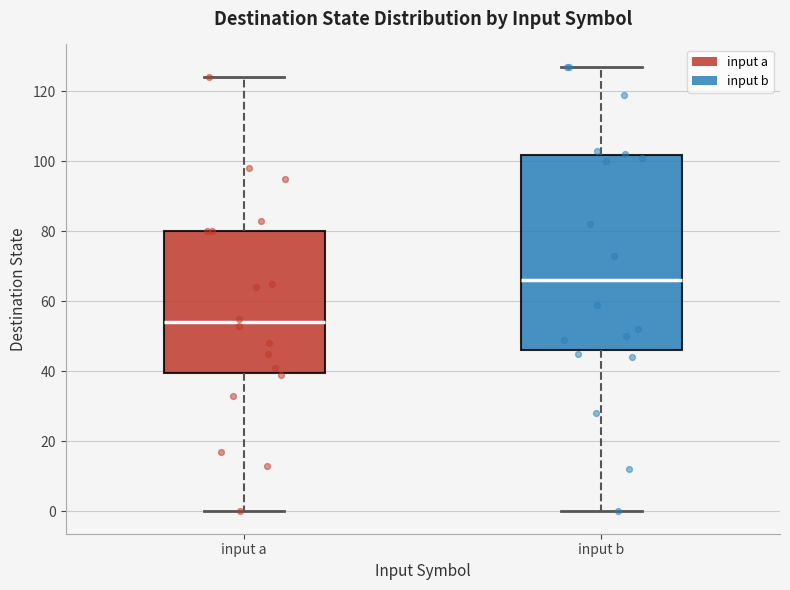

Where does the upper whisker of the box for input a end on the y-axis? The values are not printed on the chart, so give them approximately, as read against the axis.

124